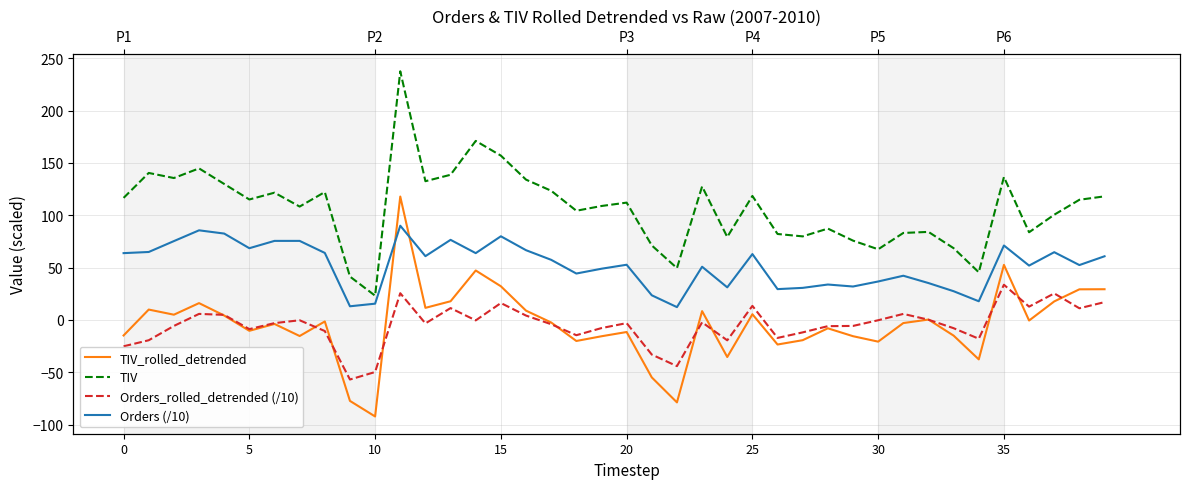

True or false: TIV and Orders_rolled_detrended (/10) intersect in this chart.

False